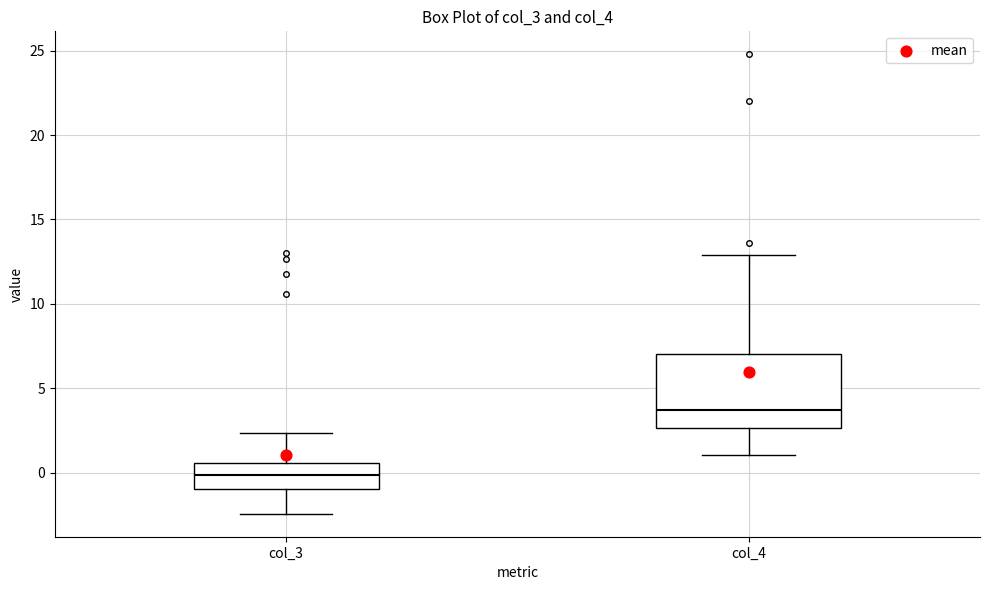

Which box is the tallest, from its lower edge to its upper edge?

col_4